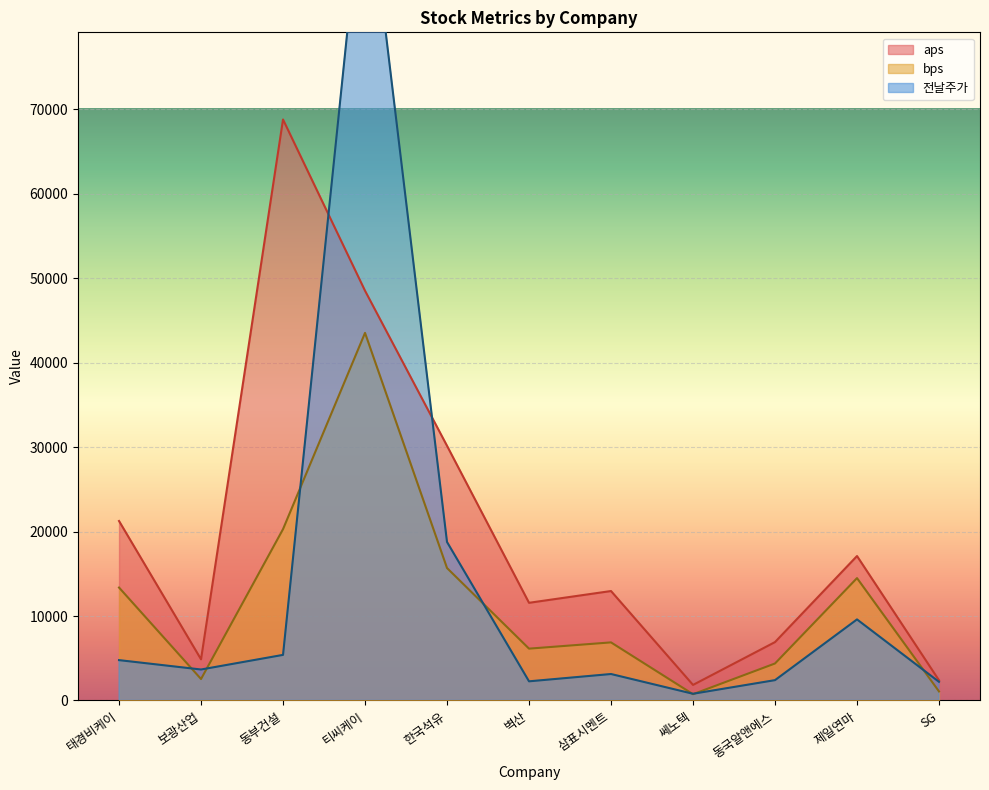

Which series has the largest range (max minus min)?

전날주가